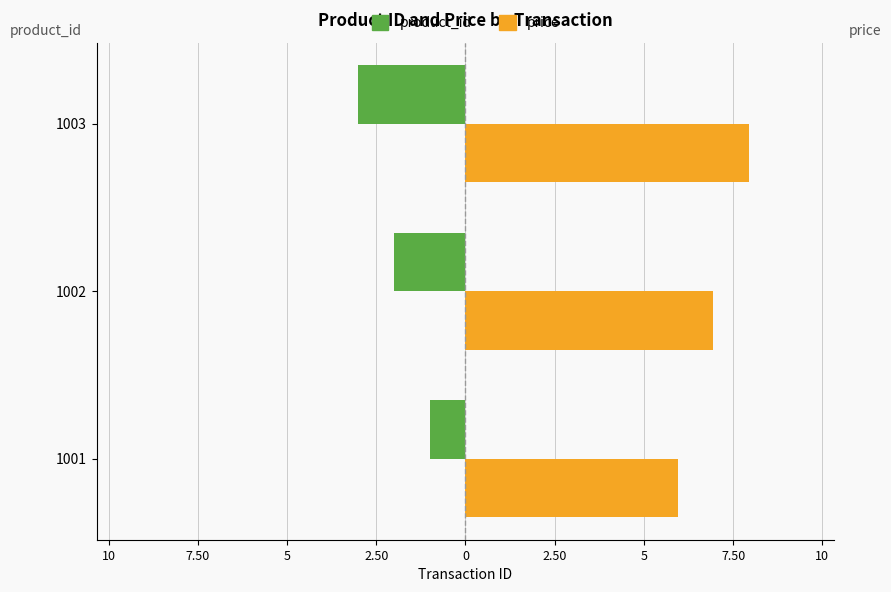

What are all the series names shown in the legend?

product_id, price